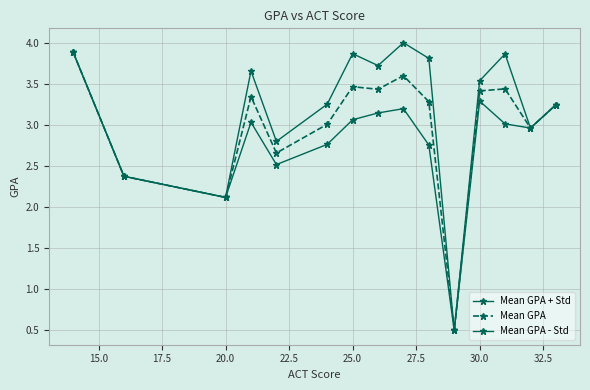

How many lines are shown in the chart?

3